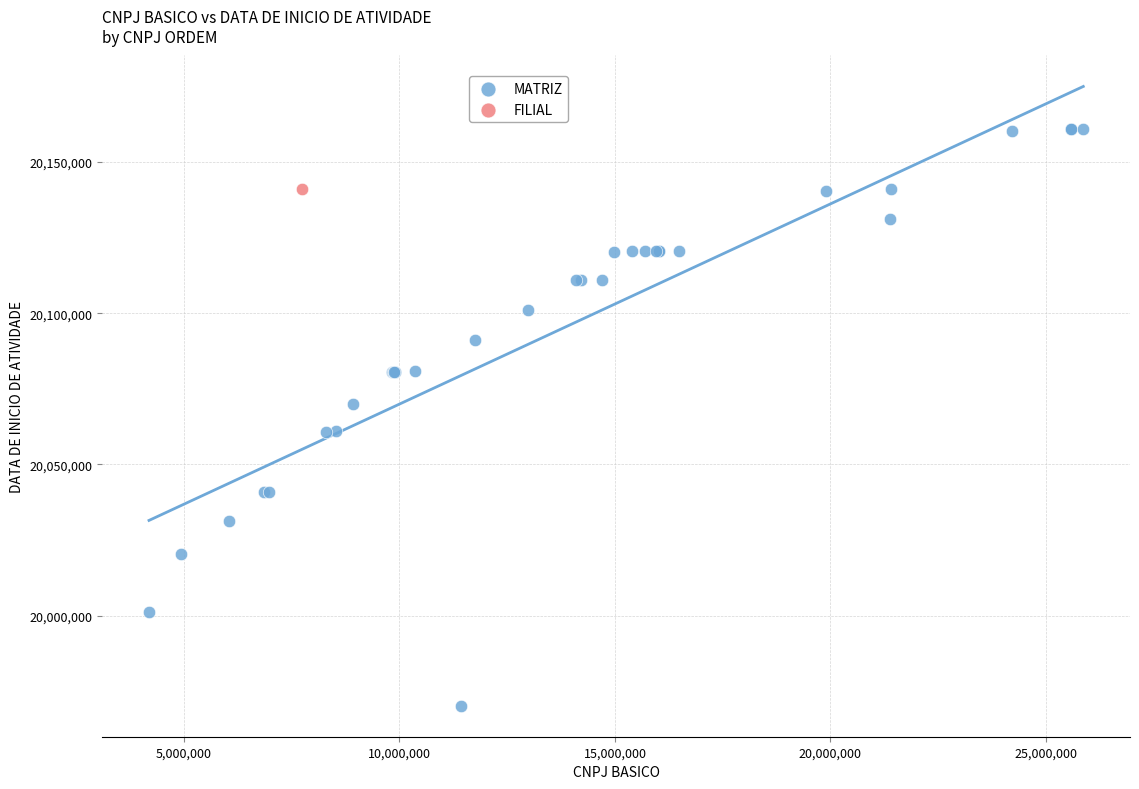

What are all the series names shown in the legend?

MATRIZ, FILIAL